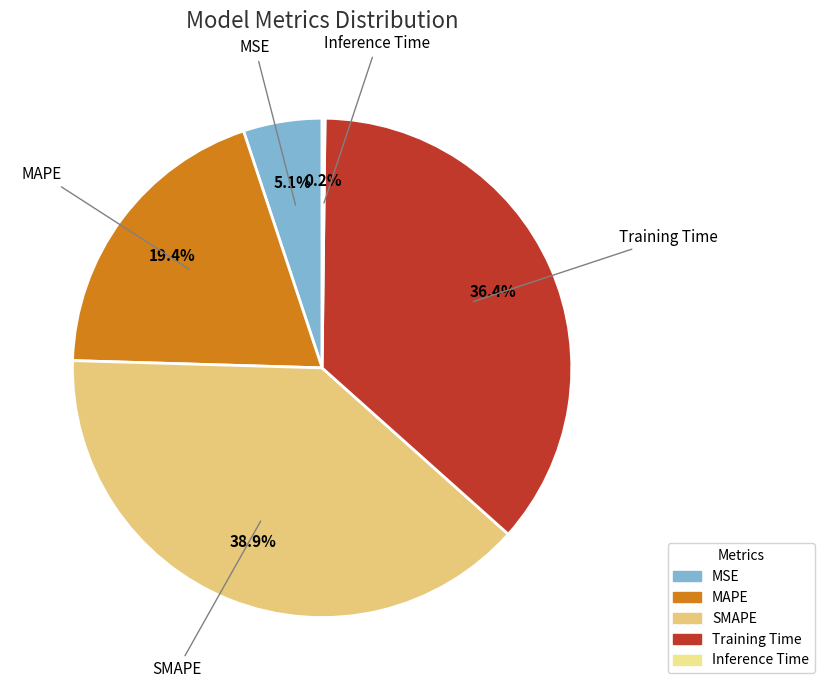

Combined, do Training Time and MAPE account for over 50%?

Yes